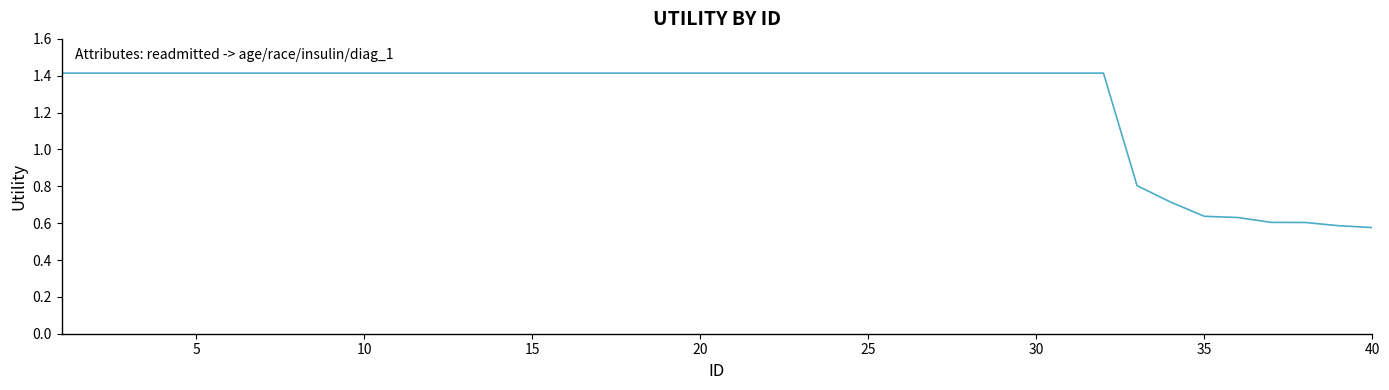

What is the sum of all values?

50.4